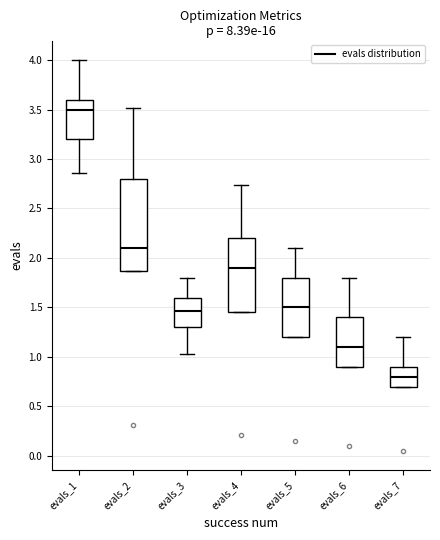

Reading left to right, read every box against the y-axis: the position of its median line, the range the box covers, and the ends of its whiskers. The values are not printed on the chart, so give them approximately, as read against the axis.

evals_1: median 3.50, box 3.20 to 3.60, whiskers 2.85 to 4.00
evals_2: median 2.10, box 1.85 to 2.80, whiskers 1.85 to 3.50
evals_3: median 1.45, box 1.30 to 1.60, whiskers 1.05 to 1.80
evals_4: median 1.90, box 1.45 to 2.20, whiskers 1.45 to 2.75
evals_5: median 1.50, box 1.20 to 1.80, whiskers 1.20 to 2.10
evals_6: median 1.10, box 0.90 to 1.40, whiskers 0.90 to 1.80
evals_7: median 0.80, box 0.70 to 0.90, whiskers 0.70 to 1.20